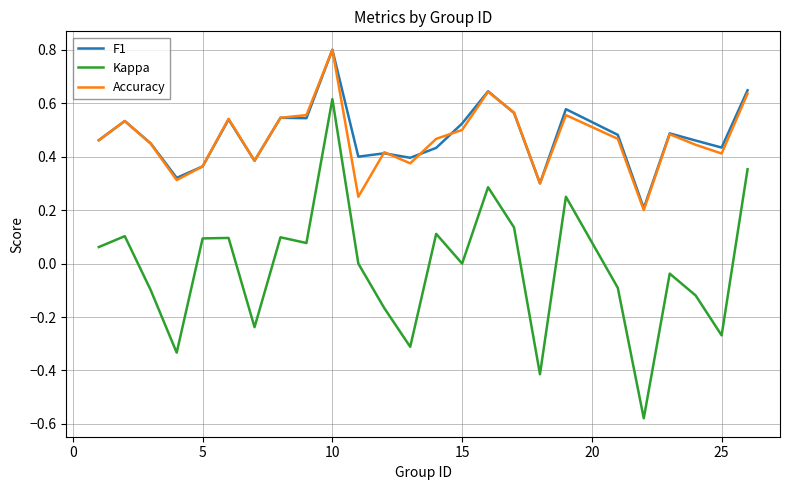

What are all the series names shown in the legend?

F1, Kappa, Accuracy